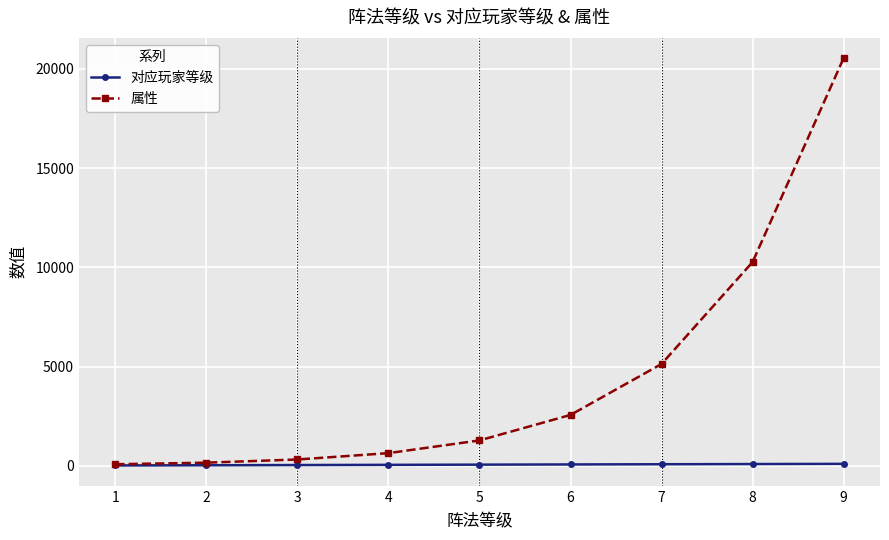

Which category has the highest value in the 属性 series?

9